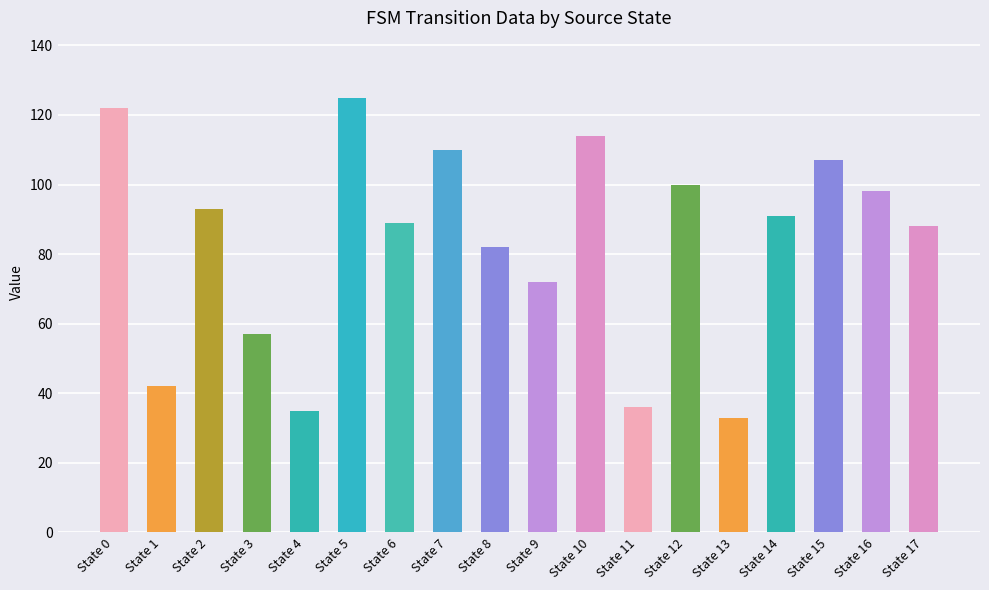

Reading left to right, list all the values displayed in this chart.

122	42	93	57	35	125	89	110	82	72	114	36	100	33	91	107	98	88